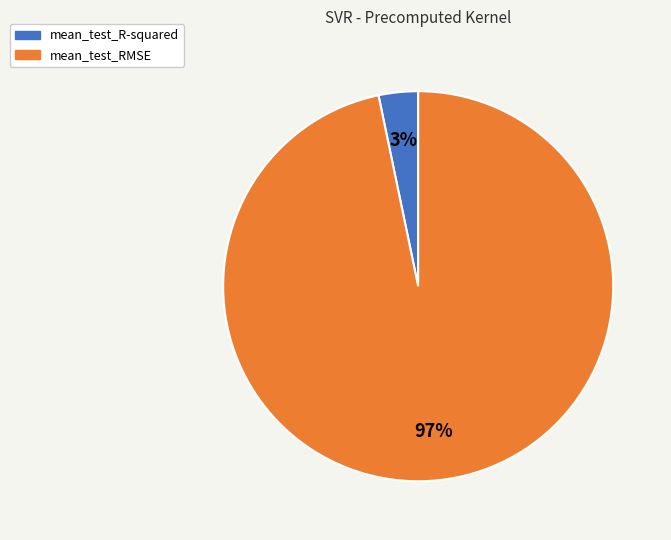

Which slice represents more than half of the pie?

mean_test_RMSE